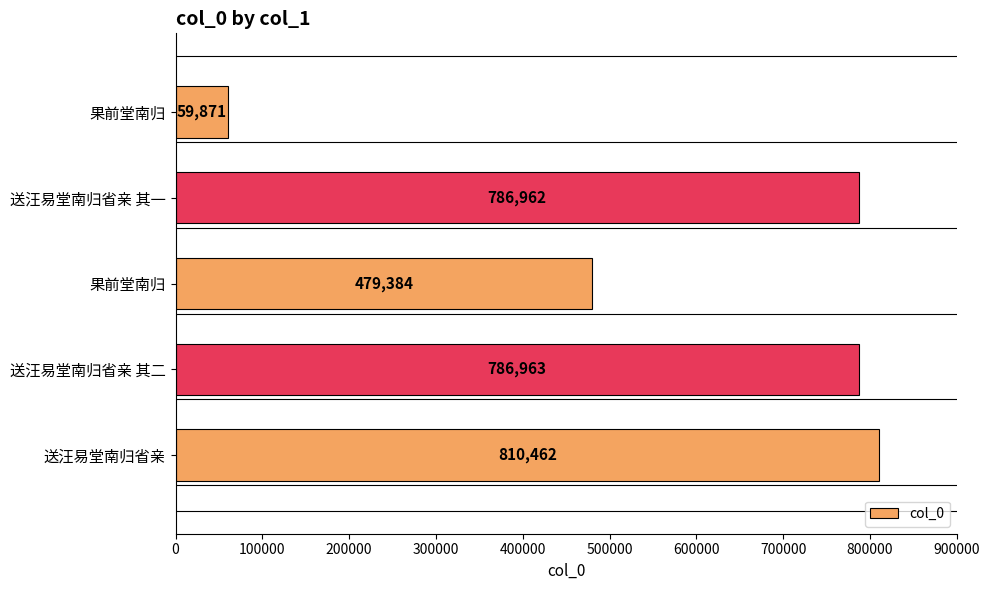

How many categories are shown in the chart?

5